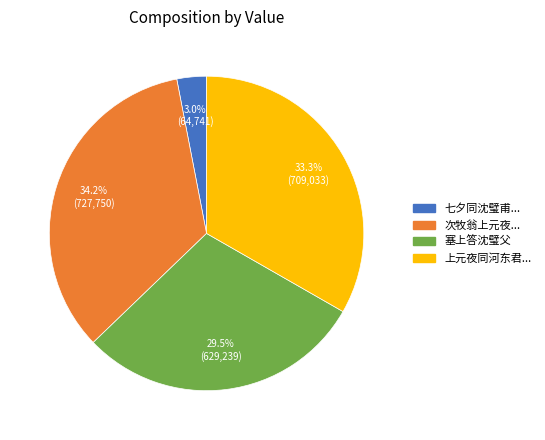

Count the number of slices in the pie.

4